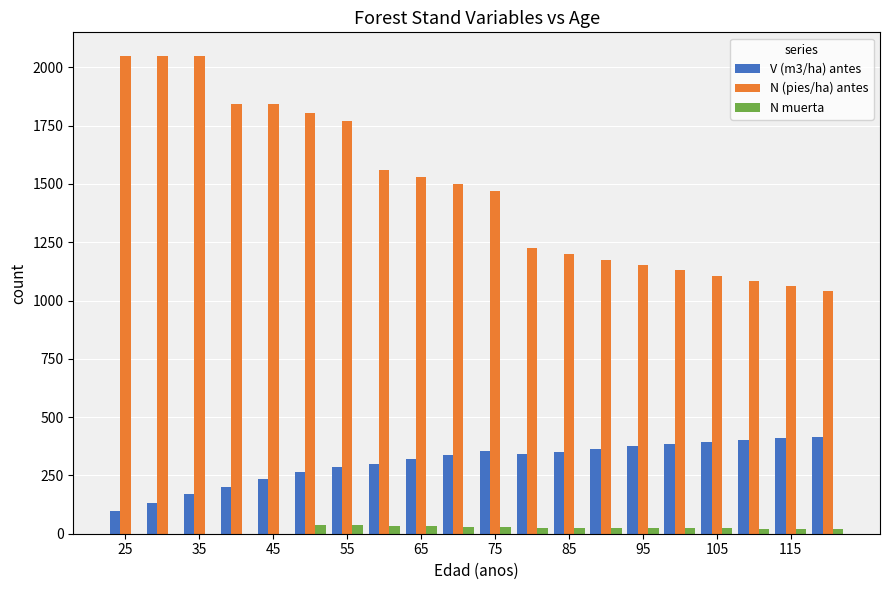

What are all the series names shown in the legend?

V (m3/ha) antes, N (pies/ha) antes, N muerta